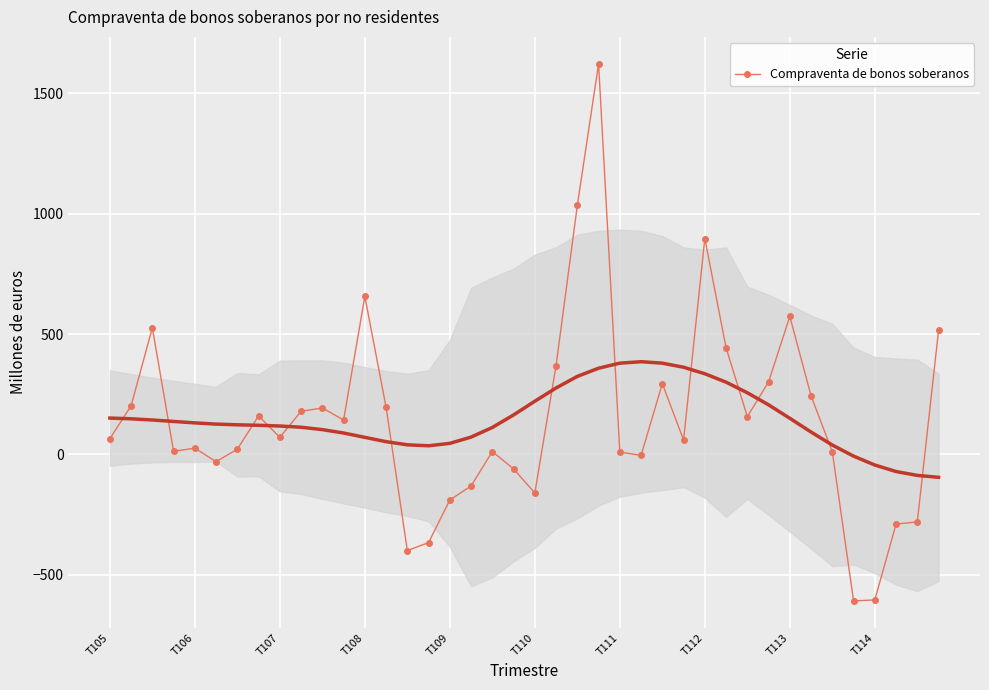

How many data points are above 71?

19